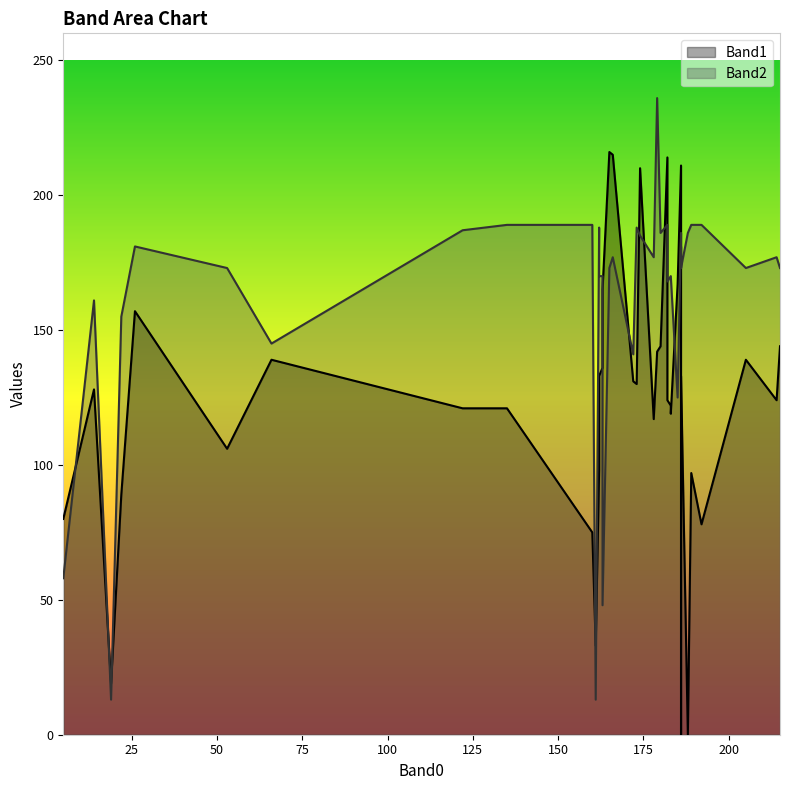

Which series has the largest total across all categories?

Band2